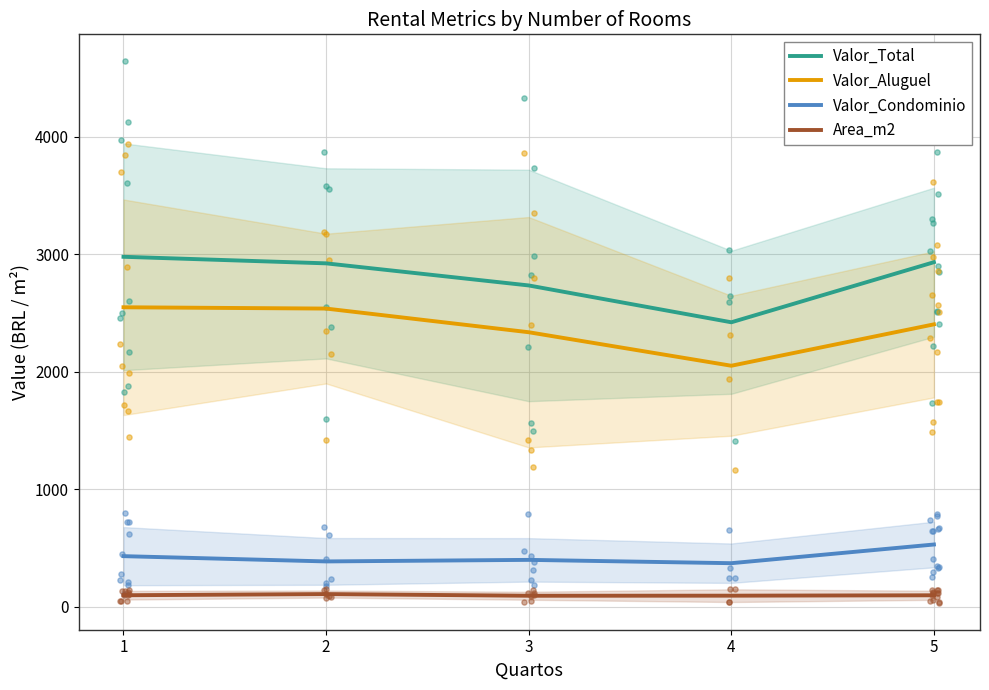

What are all the series names shown in the legend?

Valor_Total, Valor_Aluguel, Valor_Condominio, Area_m2